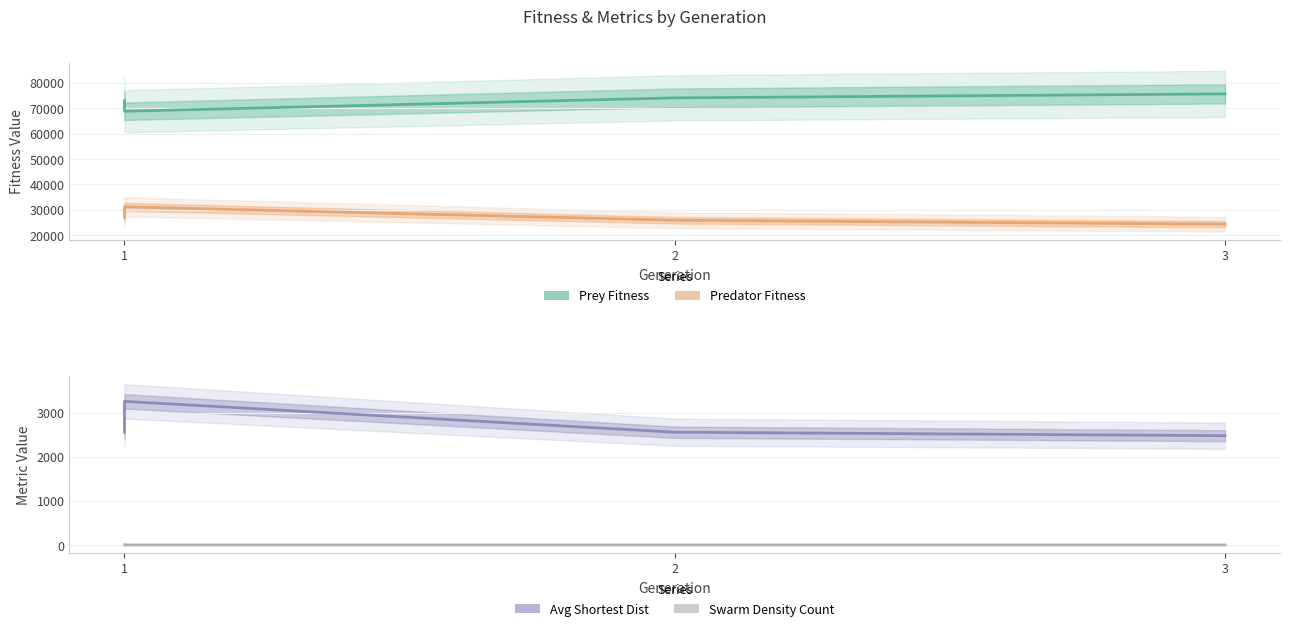

How many lines are shown in the chart?

4